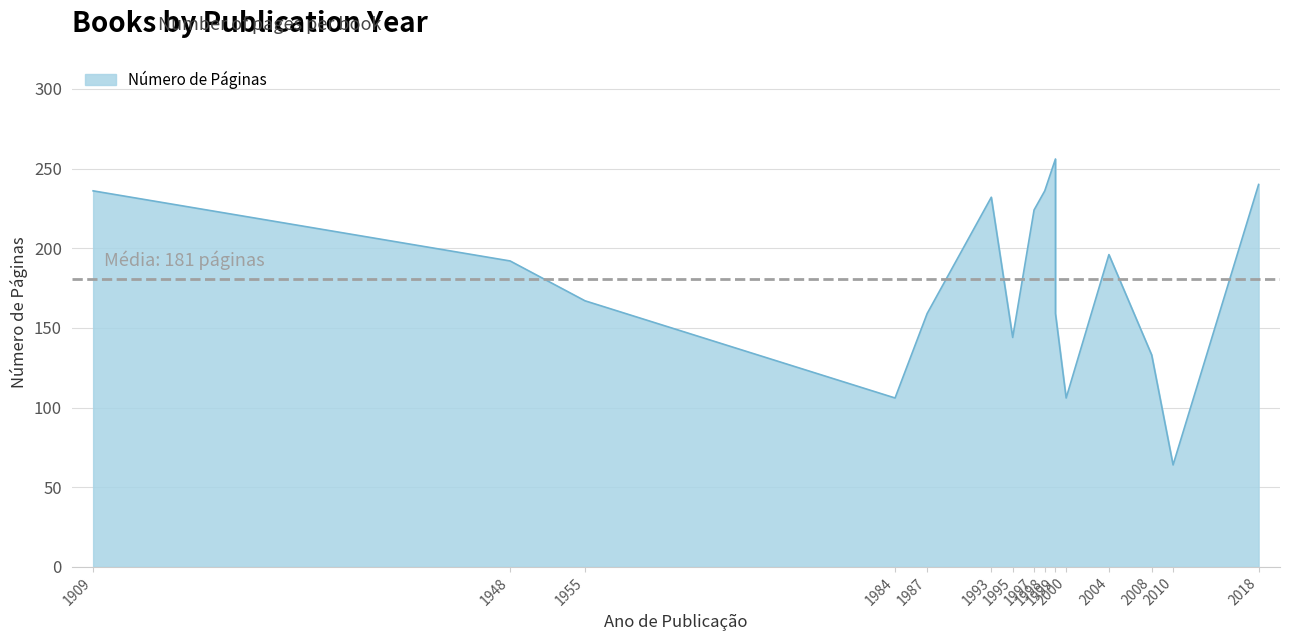

Which category has the lowest value across all series?

2010